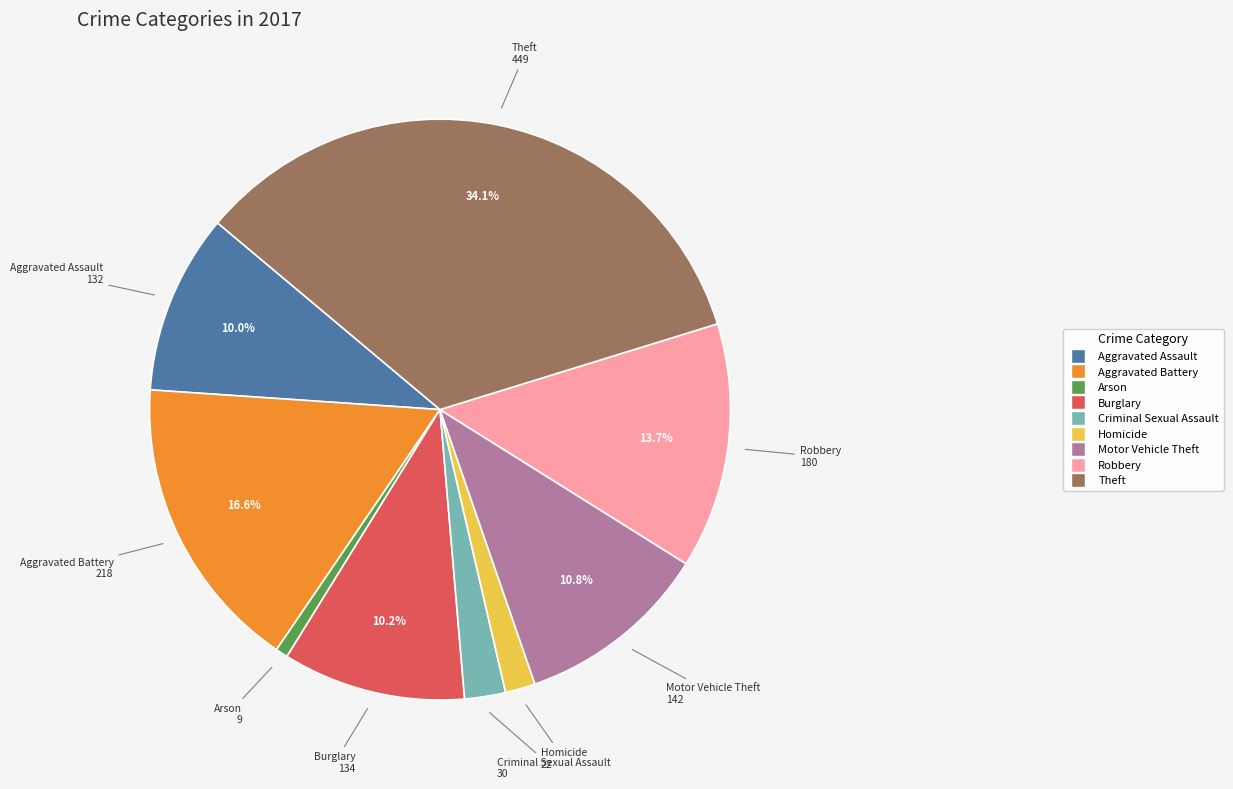

How many slices are in this pie chart?

9